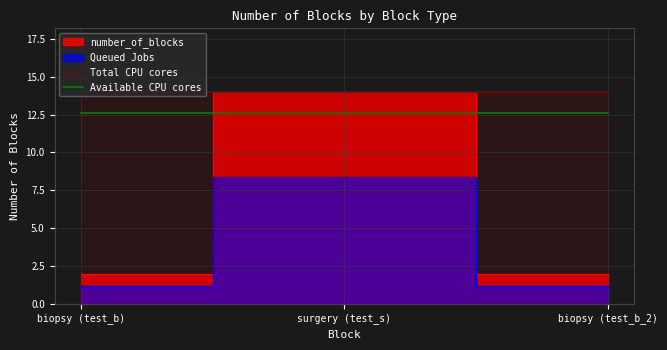

Count the number of categories in the chart.

3